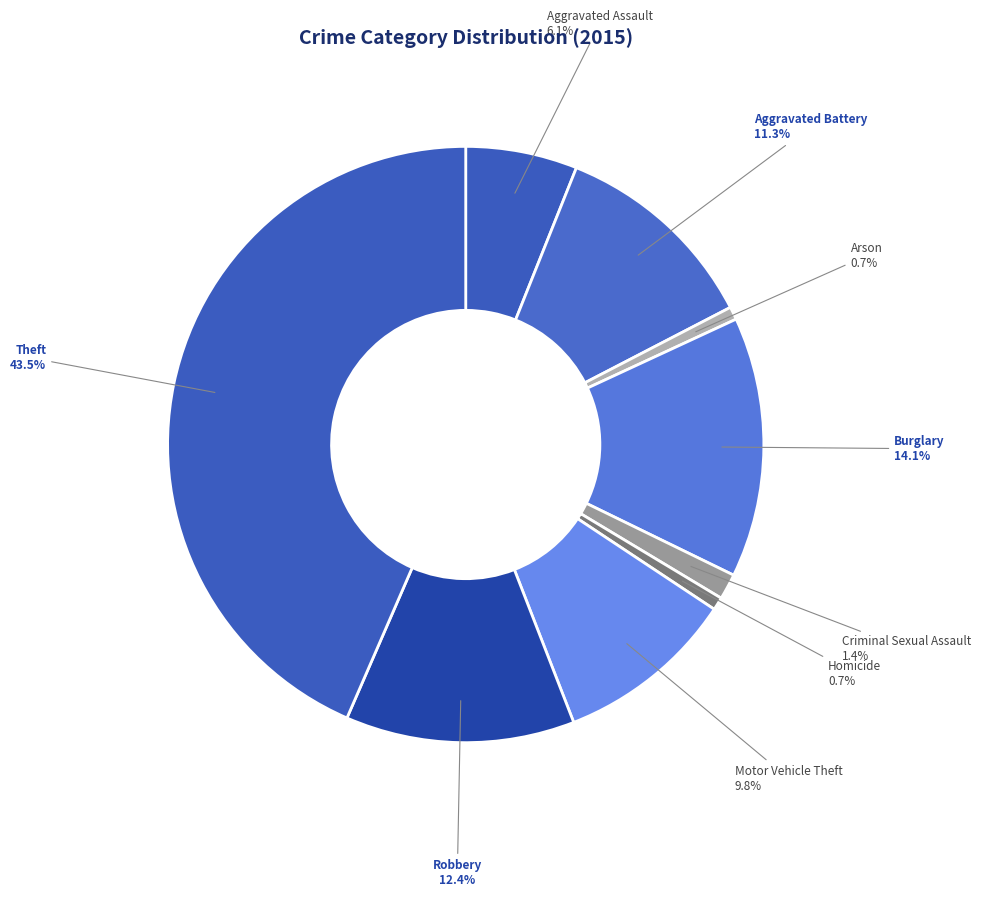

How many segments does this pie chart have?

9